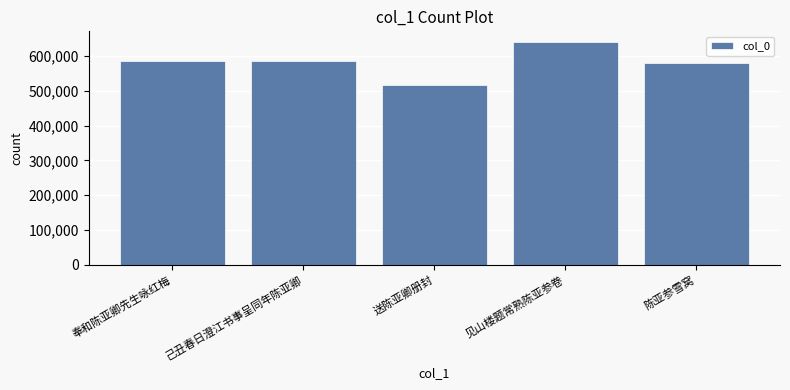

What is the approximate value at 见山楼题常熟陈亚参卷, to the nearest 50?

639250